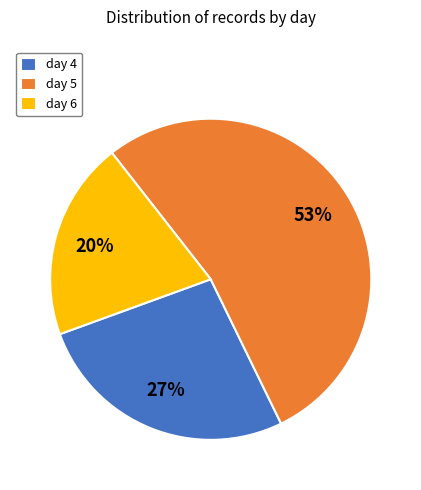

To the nearest percent, what is the combined percentage of day 4 and day 6?

47%